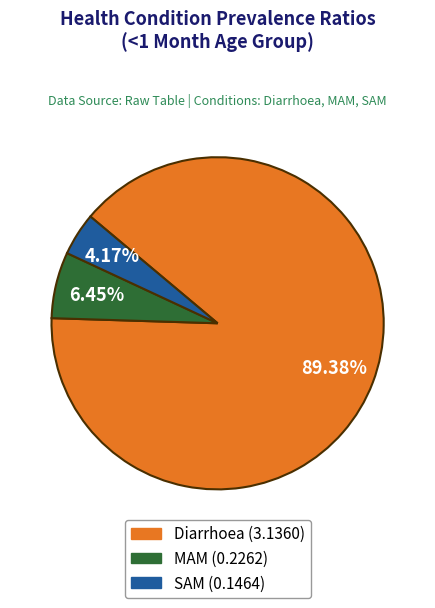

How many segments does this pie chart have?

3